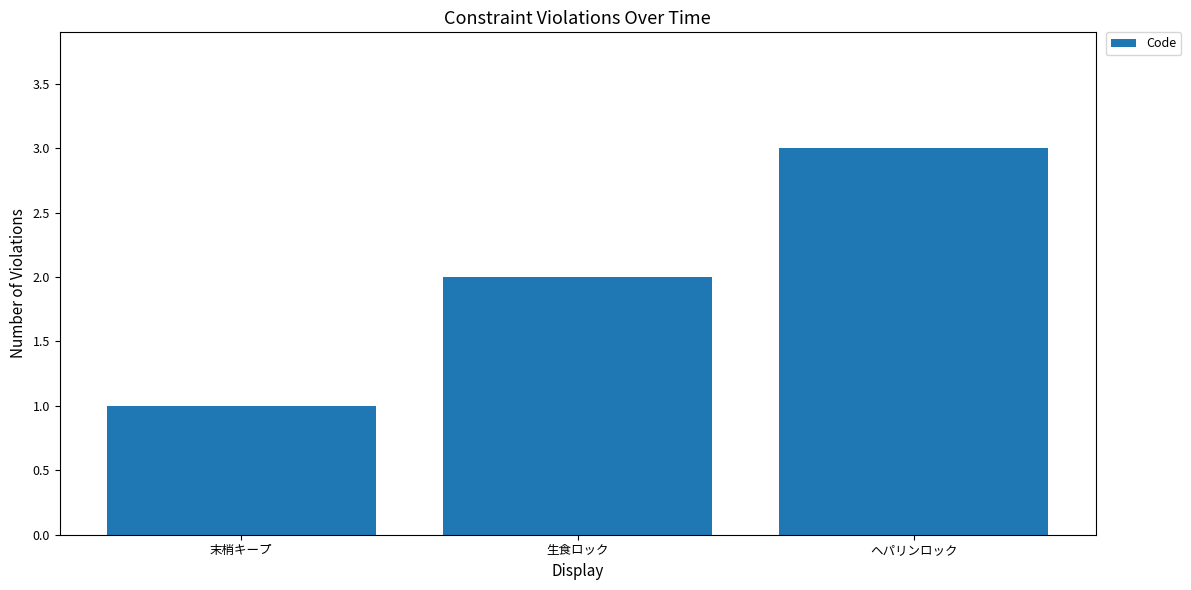

How many data points does each series have?

3